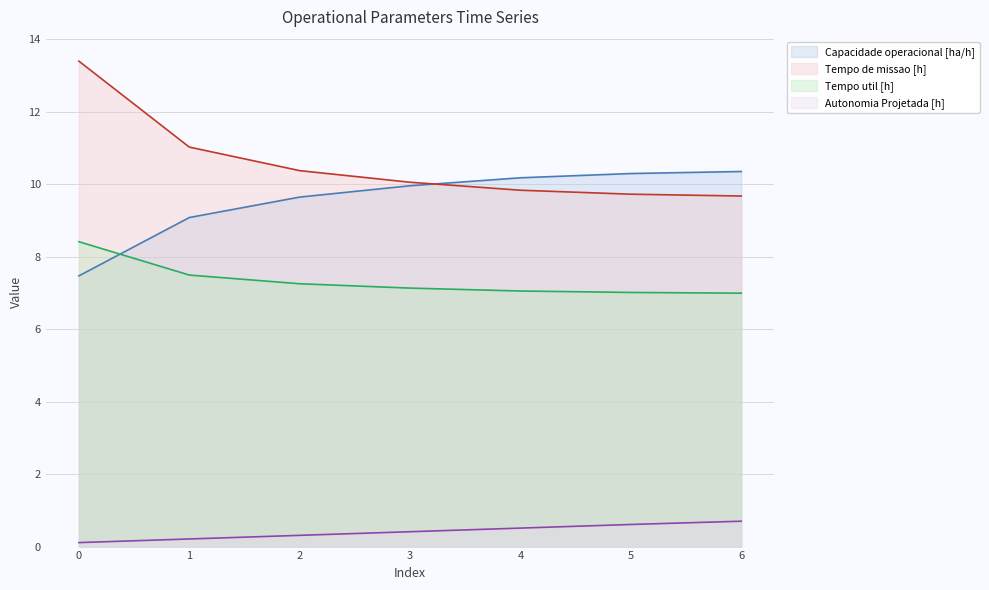

Reading right to left, extract all data points from this chart.

Capacidade operacional [ha/h]: 10.3	10.3	10.2	10.0	9.6	9.1	7.5
Tempo de missao [h]: 9.7	9.7	9.8	10.1	10.4	11.0	13.4
Tempo util [h]: 7.0	7.0	7.0	7.1	7.2	7.5	8.4
Autonomia Projetada [h]: 0.7	0.6	0.5	0.4	0.3	0.2	0.1